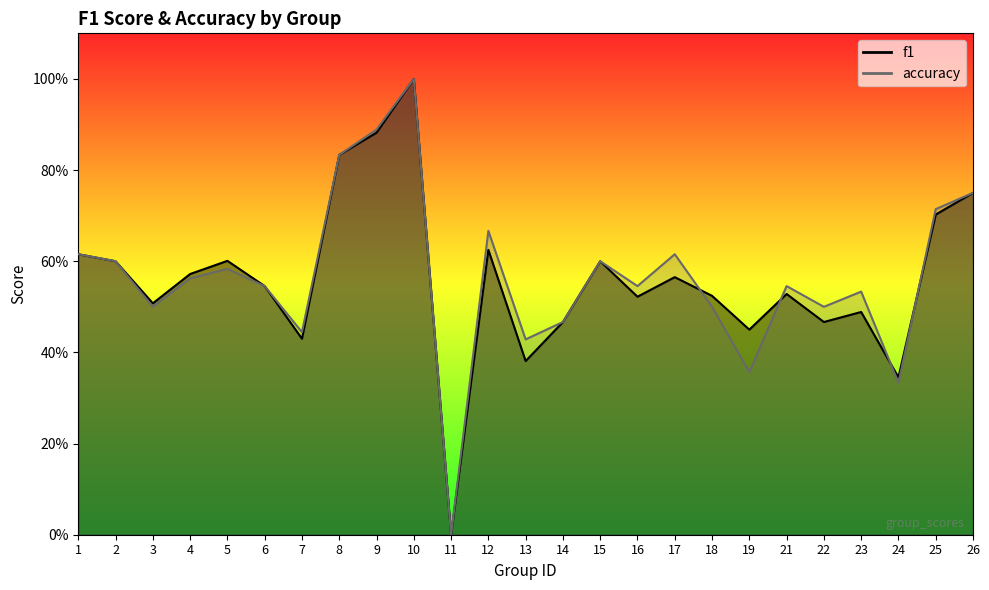

Reading left to right, what are all the values shown in this chart?

f1: 1=0.6	2=0.6	3=0.5	4=0.6	5=0.6	6=0.5	7=0.4	8=0.8	9=0.9	10=1.0	11=0.0	12=0.6	13=0.4	14=0.5	15=0.6	16=0.5	17=0.6	18=0.5	19=0.4	21=0.5	22=0.5	23=0.5	24=0.3	25=0.7	26=0.8
accuracy: 1=0.6	2=0.6	3=0.5	4=0.6	5=0.6	6=0.5	7=0.4	8=0.8	9=0.9	10=1.0	11=0.0	12=0.7	13=0.4	14=0.5	15=0.6	16=0.5	17=0.6	18=0.5	19=0.4	21=0.5	22=0.5	23=0.5	24=0.3	25=0.7	26=0.8